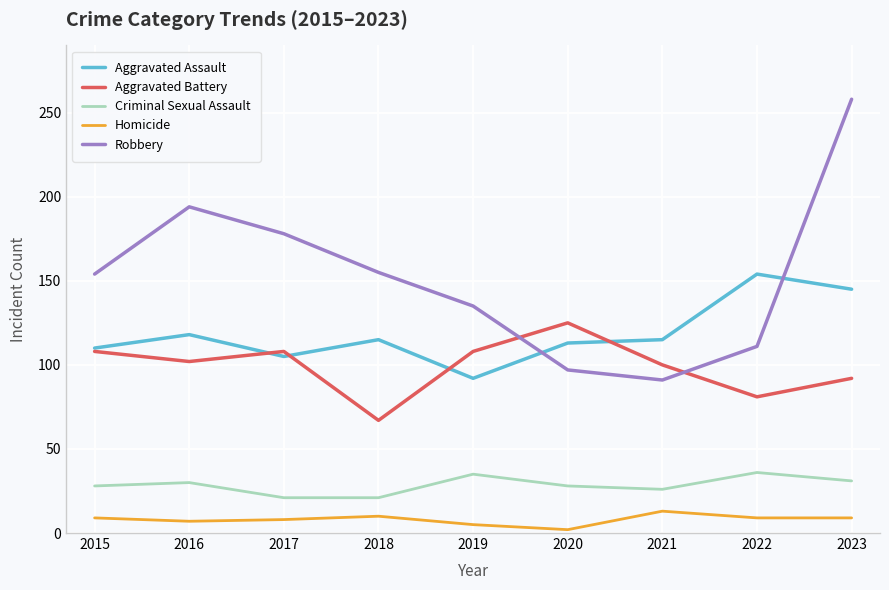

How many lines are shown in the chart?

5